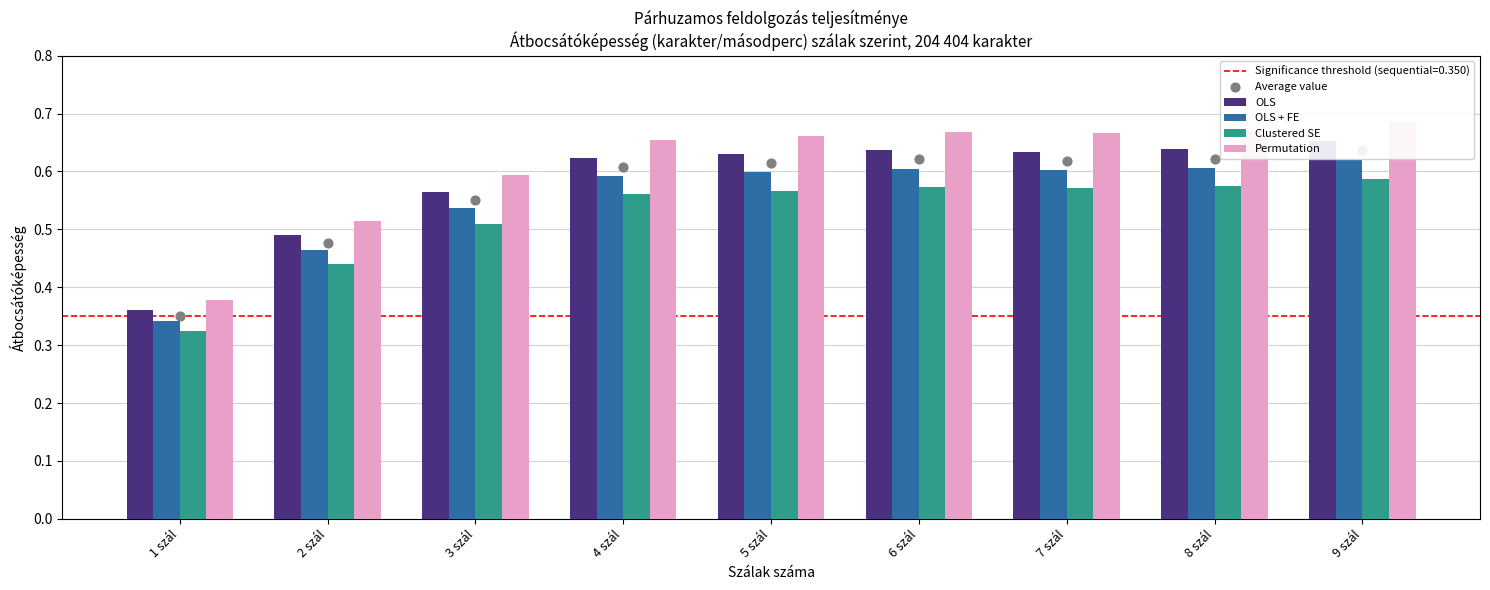

At which category is the sum across all series the highest?

9 szál